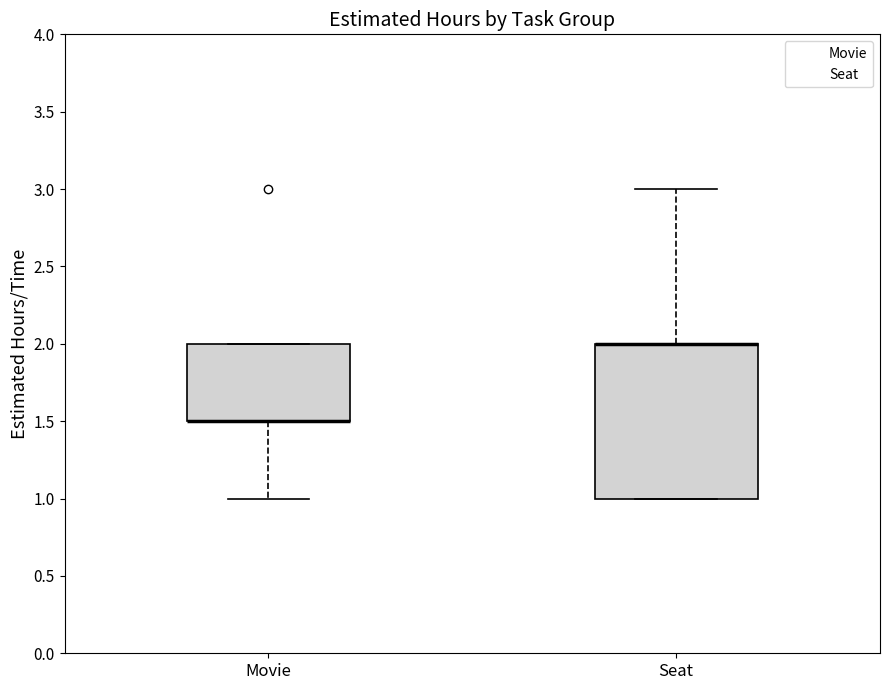

Where is the lower edge of the box for Seat on the y-axis? The values are not printed on the chart, so give them approximately, as read against the axis.

1.0